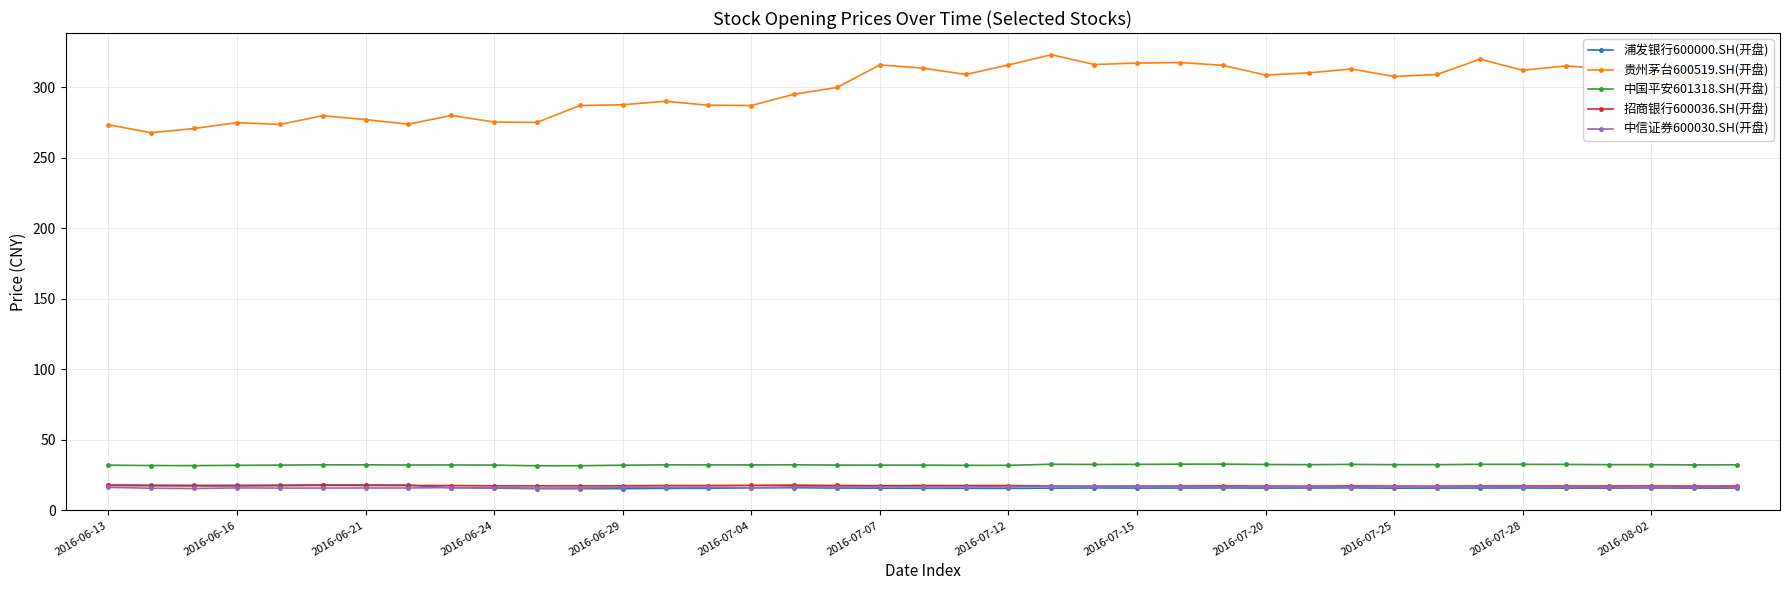

What is the highest value of the 贵州茅台600519.SH(开盘) series?

323.0